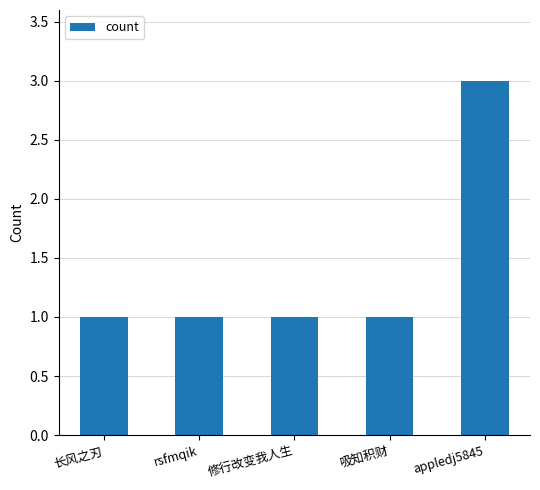

What is the sum of the values at rsfmqik and 吸知积财?

2